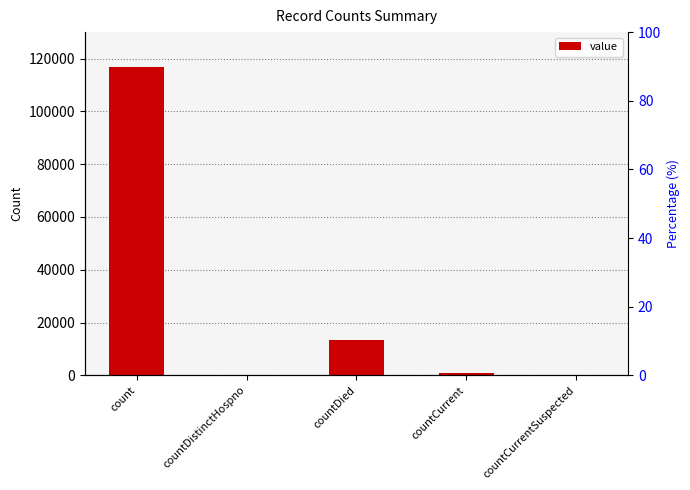

What is the difference between the second highest and second lowest values?

13524